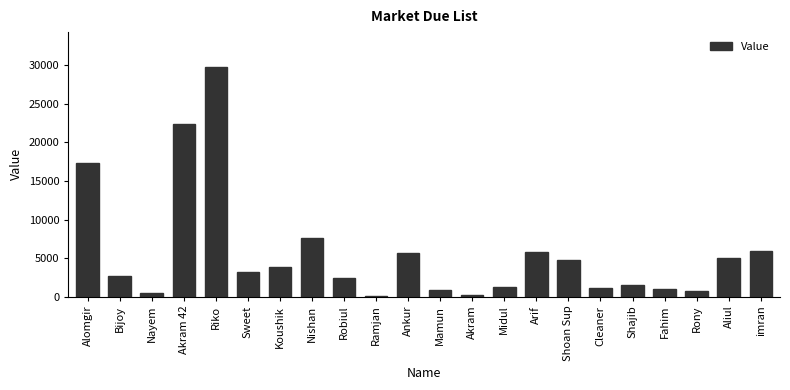

What value does the data have at Nayem?

500